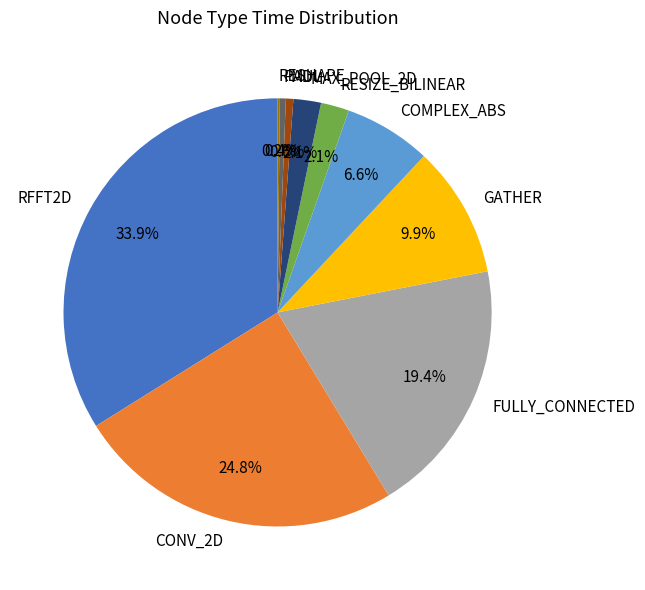

Which category has the biggest portion of the pie?

RFFT2D